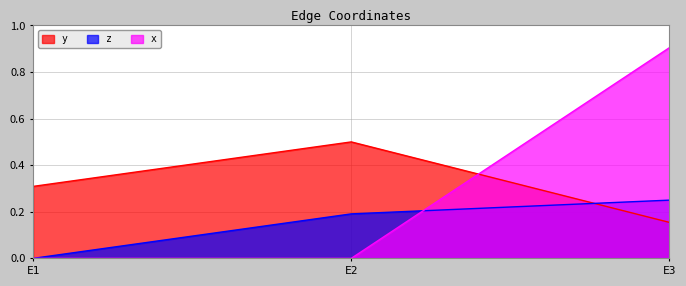

What is the total value across all series at E1?

0.3